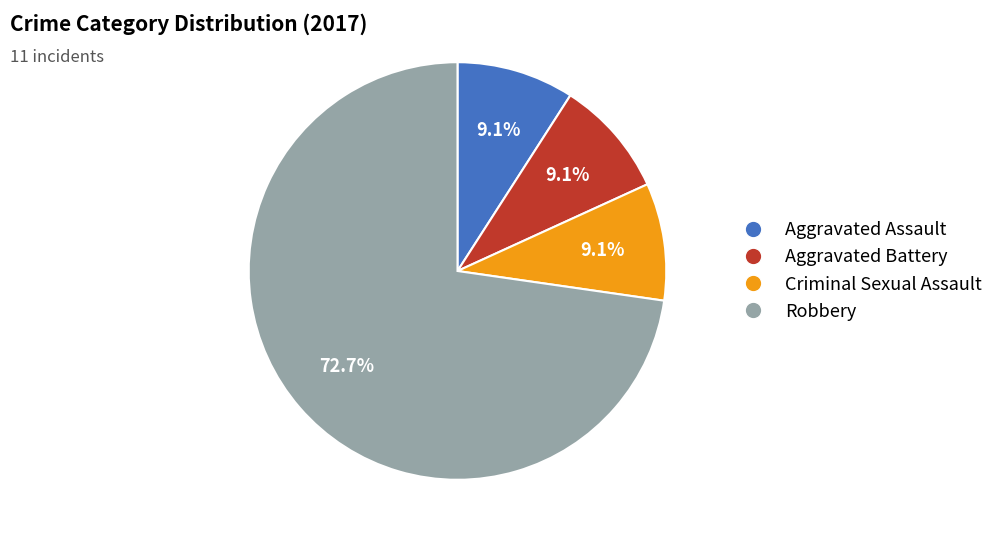

How many slices are in this pie chart?

4